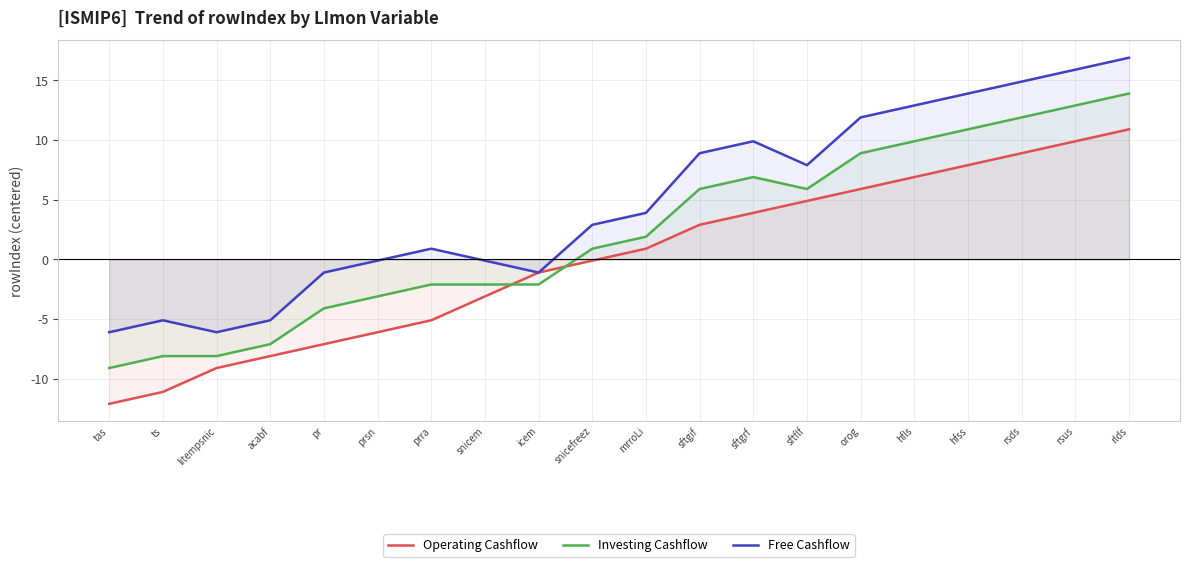

What is the difference between the Investing Cashflow values at icem and tas?

7.0